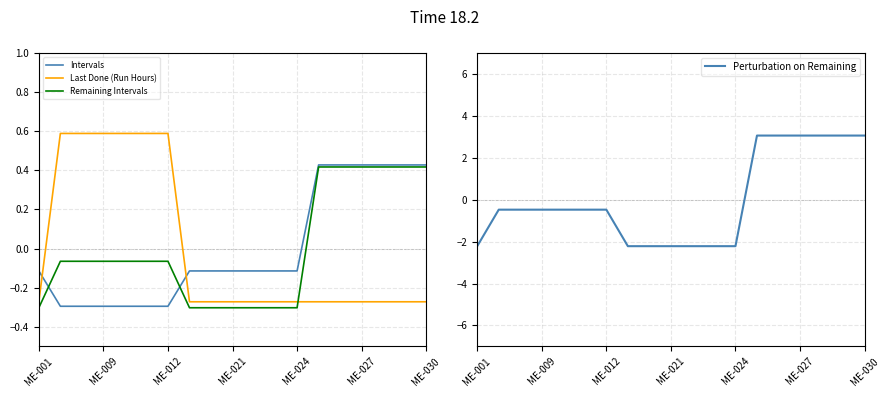

Which series ends up on top after the final intersection of Intervals and Last Done (Run Hours)?

Intervals